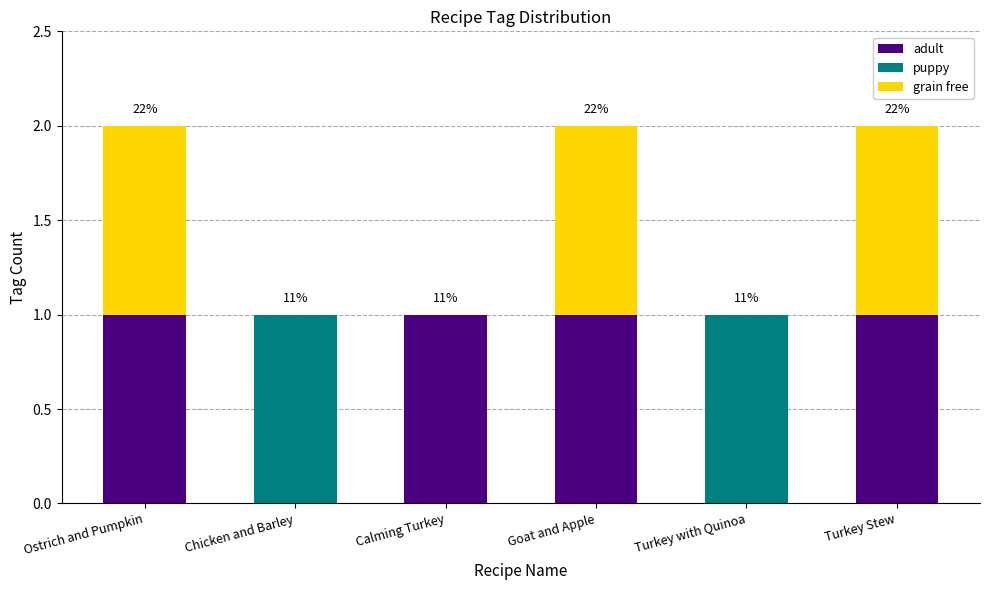

What is the sum of all adult values?

4